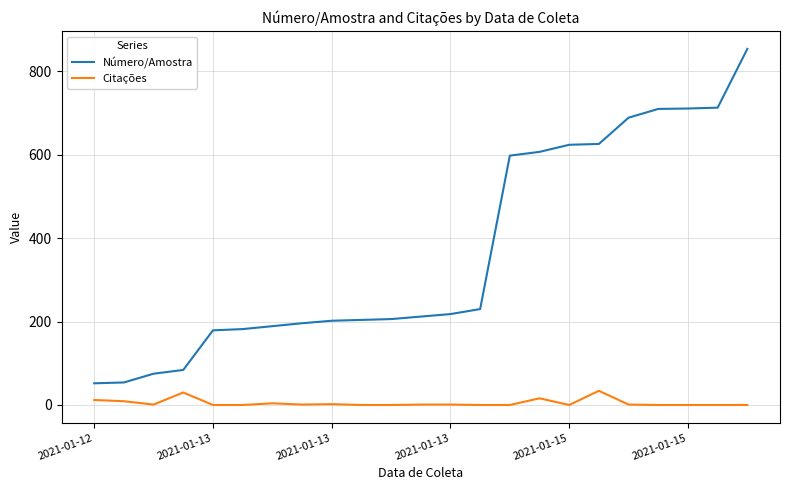

What is the maximum value for Número/Amostra?

854